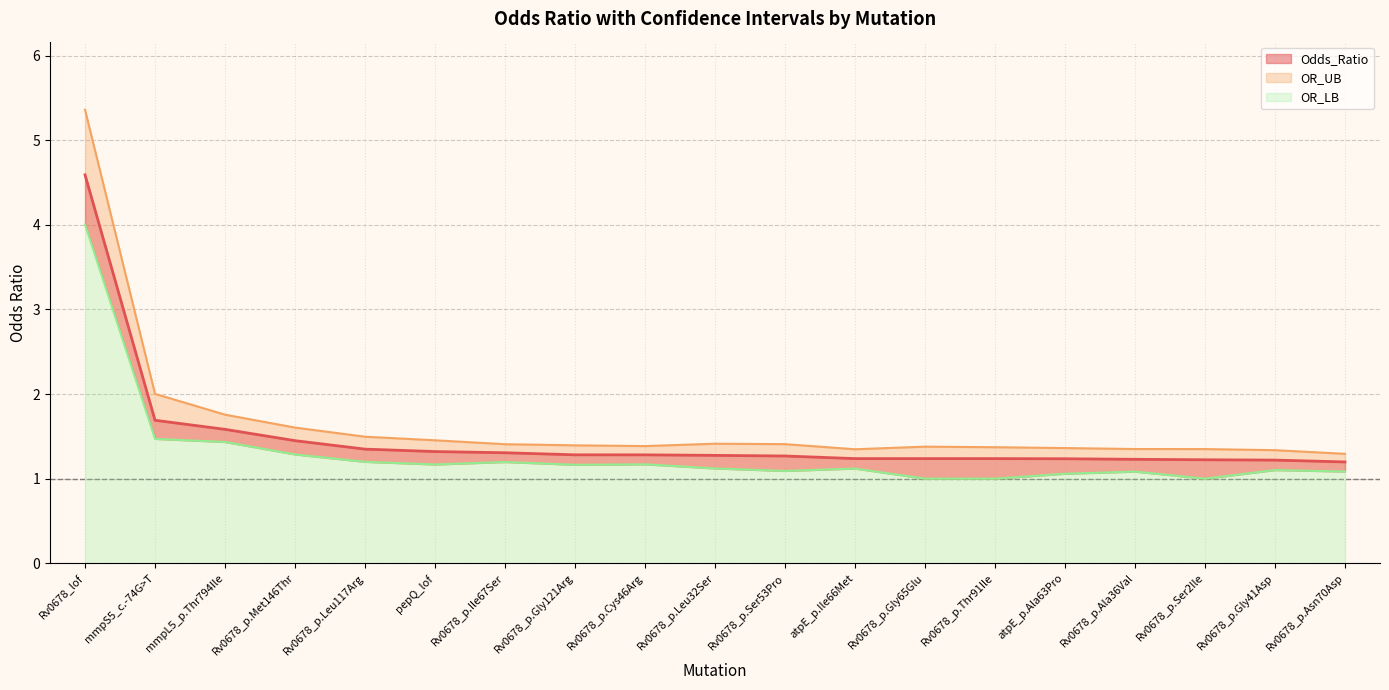

Which label corresponds to the smallest value in the chart?

Rv0678_p.Asn70Asp